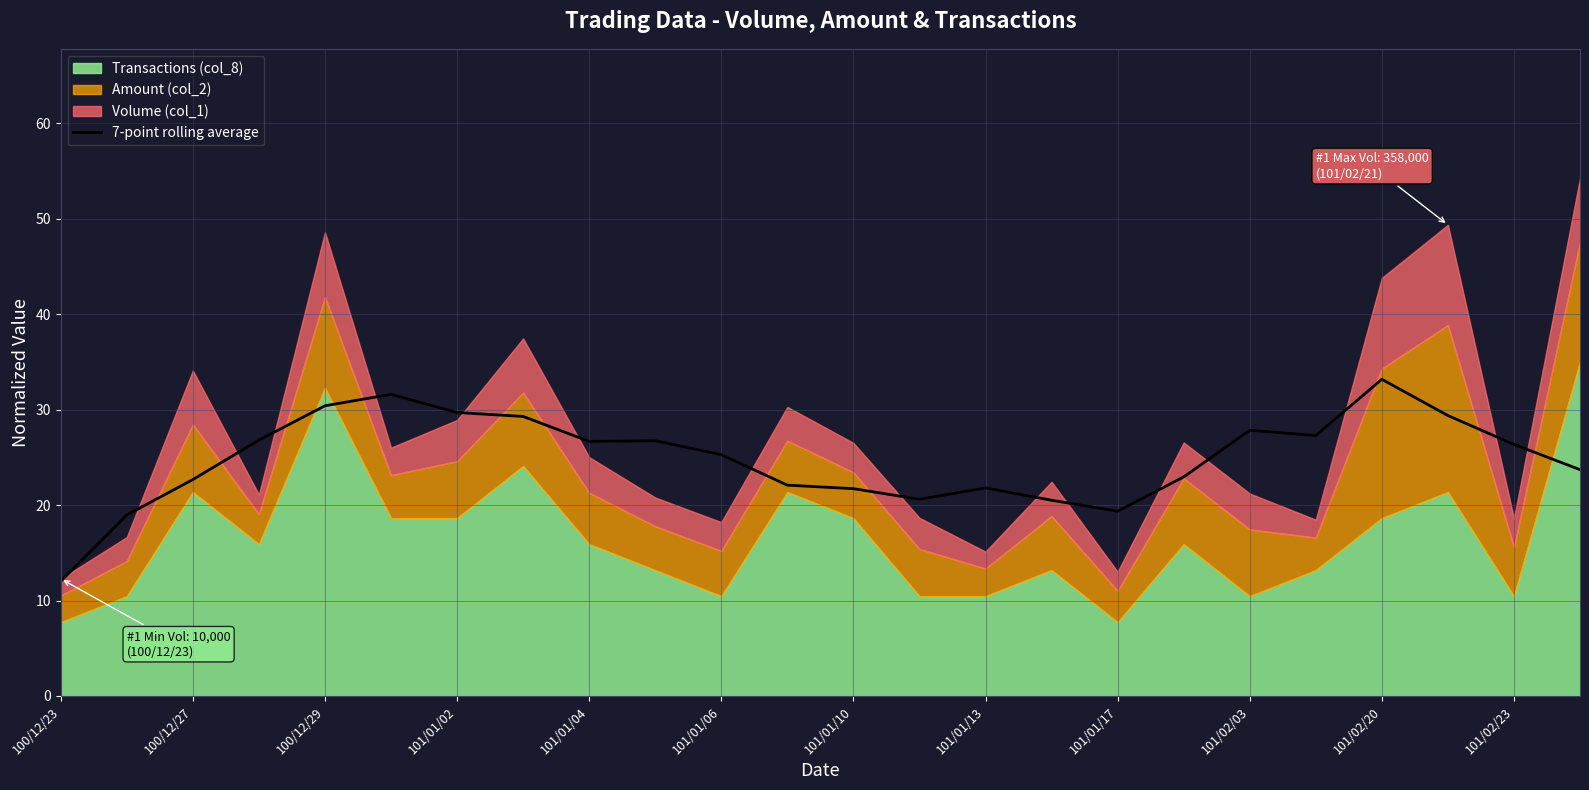

Does the chart have visible grid lines?

Yes